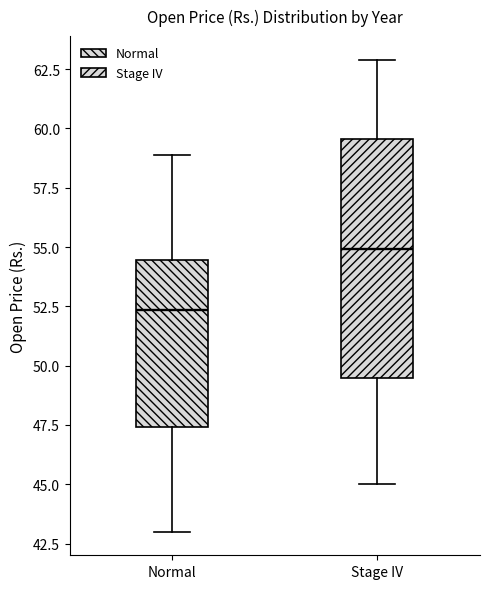

Where is the lower edge of the box for Stage IV on the y-axis? The values are not printed on the chart, so give them approximately, as read against the axis.

49.5